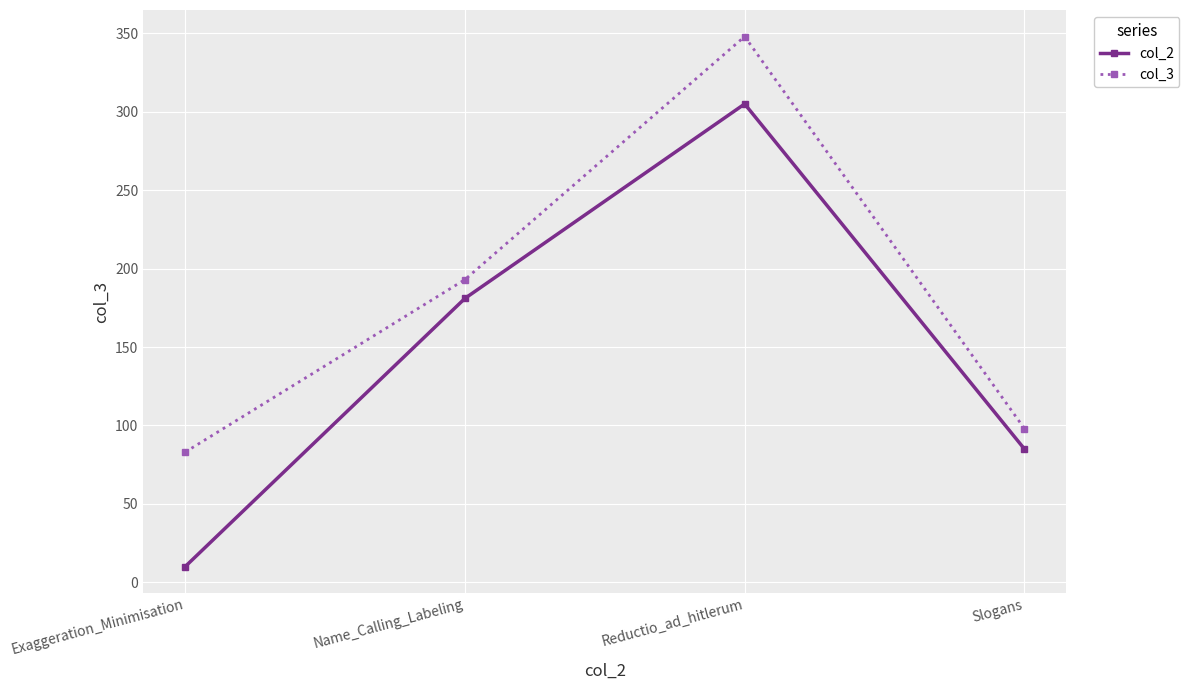

Which series has the widest spread of values?

col_2